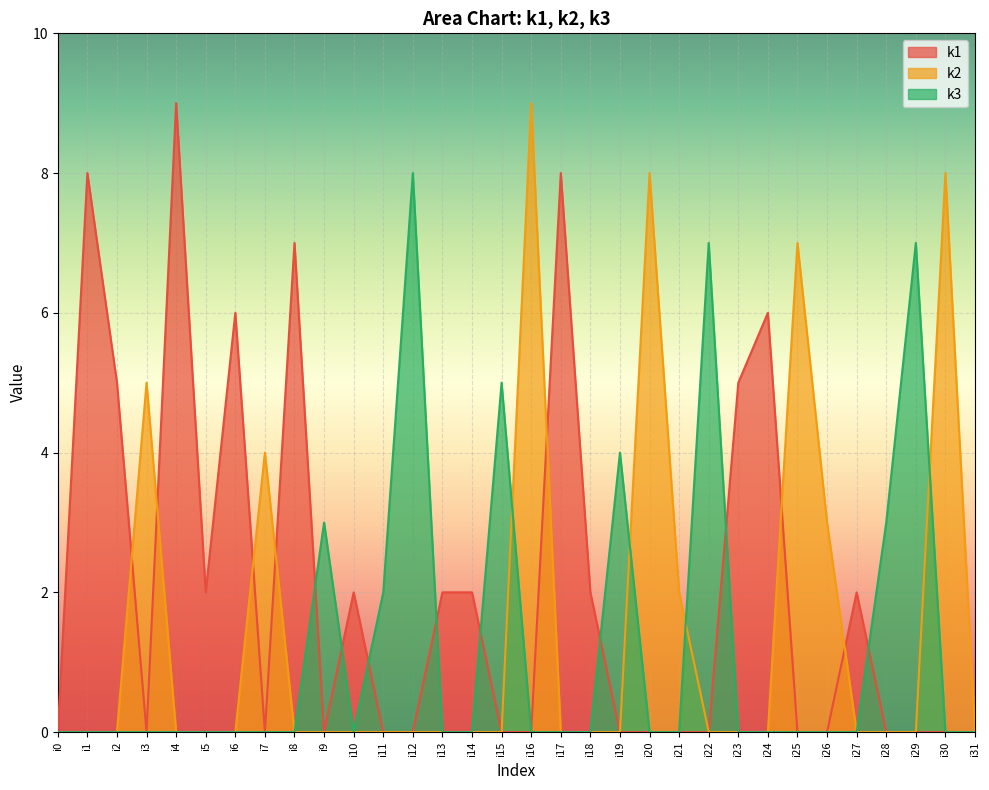

Is the value of k2 at i5 greater than the value of k1 at i1?

No